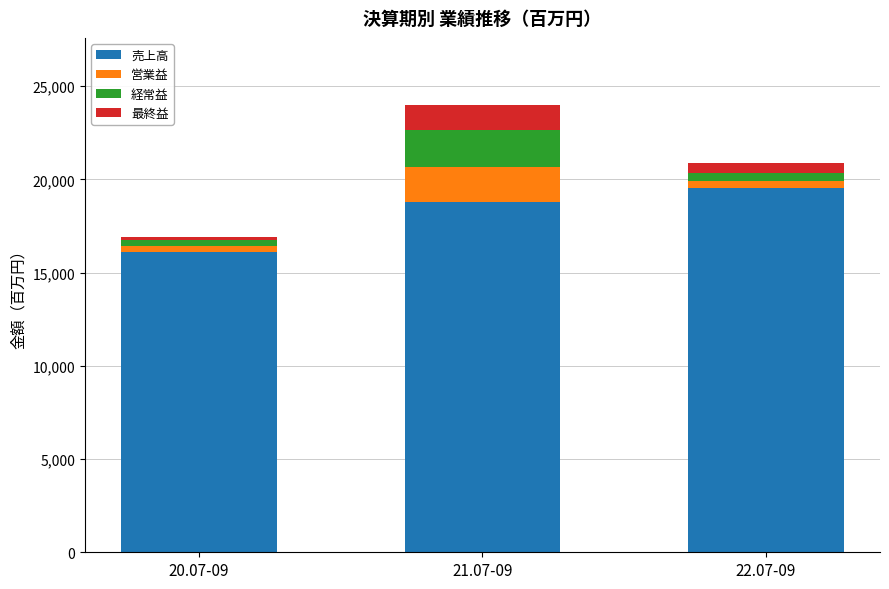

At which label does 売上高 reach its minimum?

20.07-09